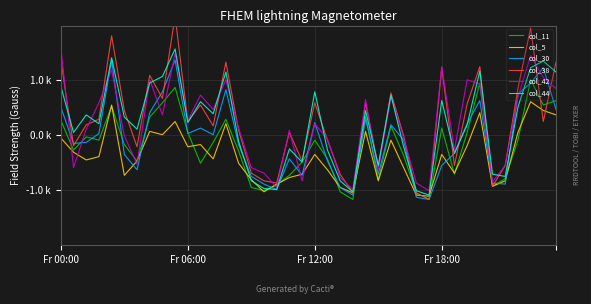

True or false: col_11 and col_5 intersect in this chart.

True